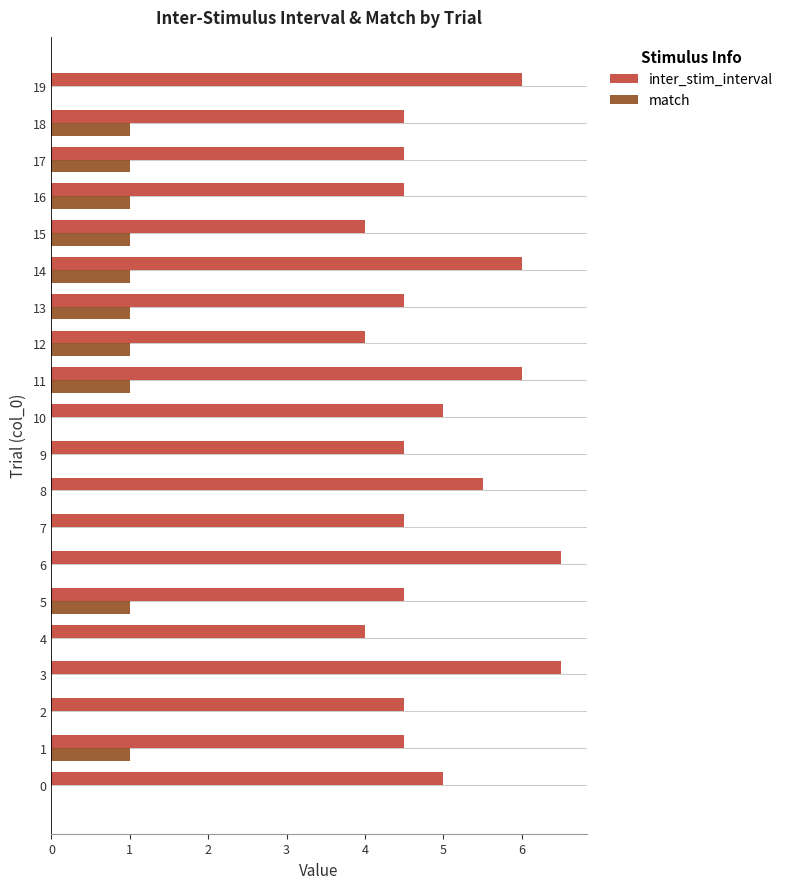

What is the total value across all series at 12?

5.0